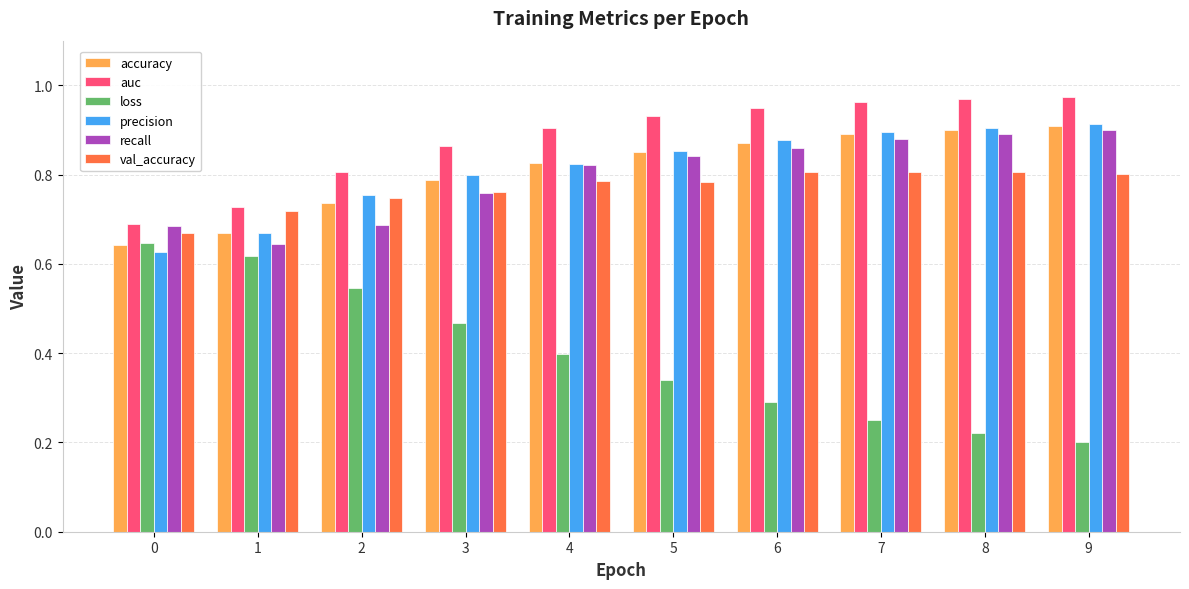

How many accuracy values are between 0 and 1?

10